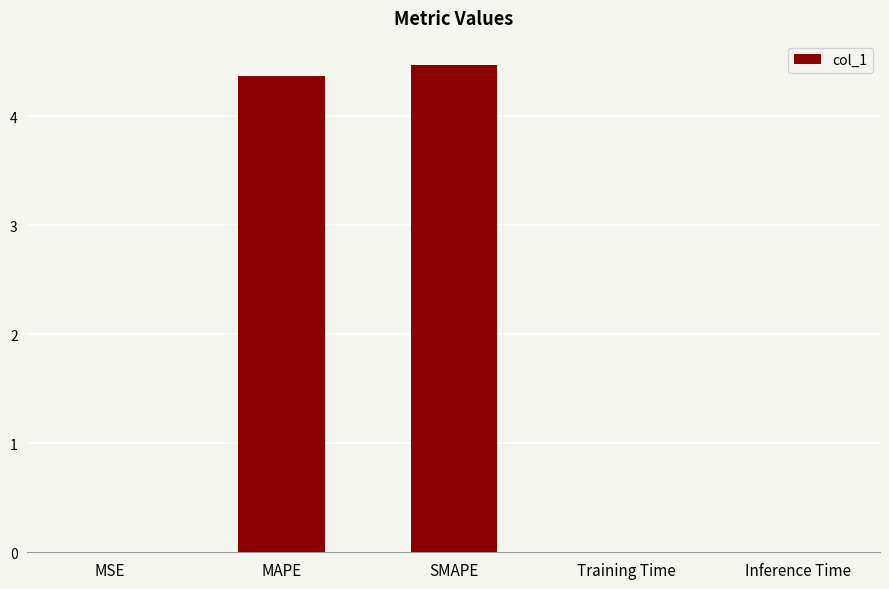

What is the change in value from MAPE to SMAPE?

+0.1